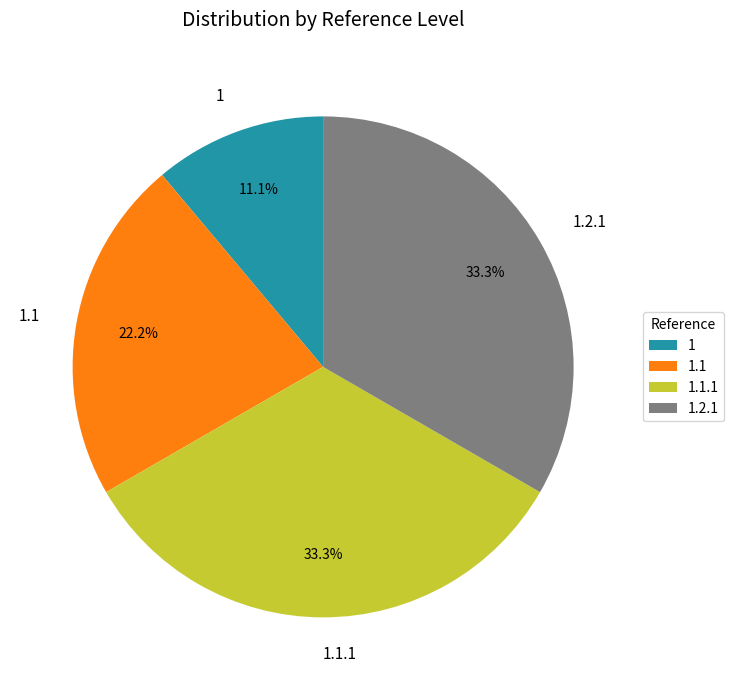

Which has a higher value, 1 or 1.1.1?

1.1.1